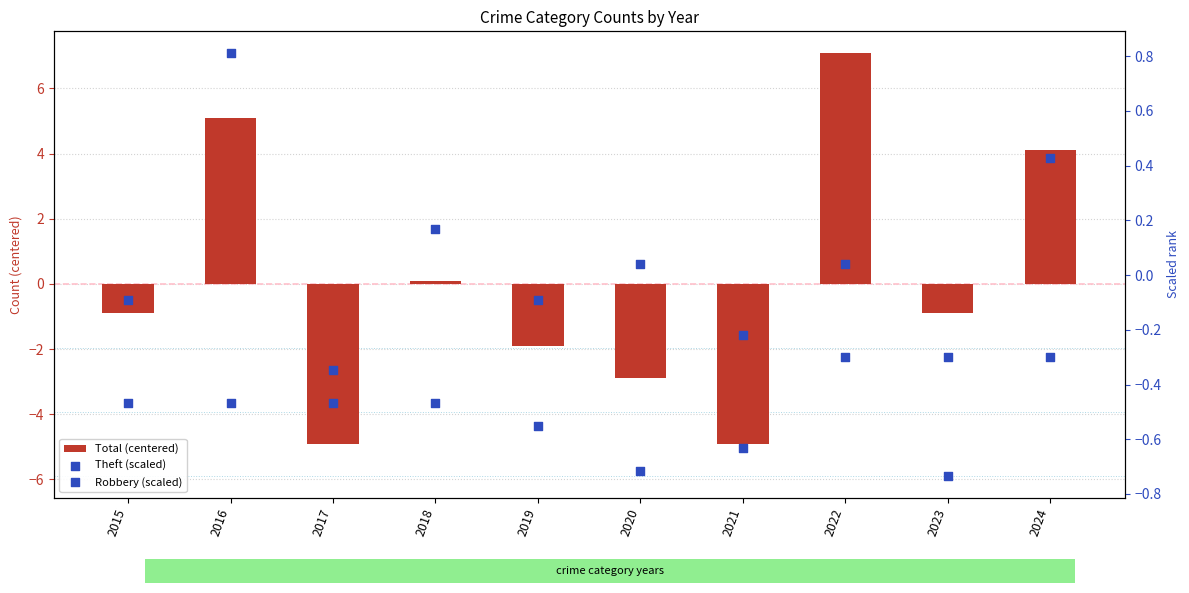

Which series reaches the maximum Y coordinate?

Total (centered)